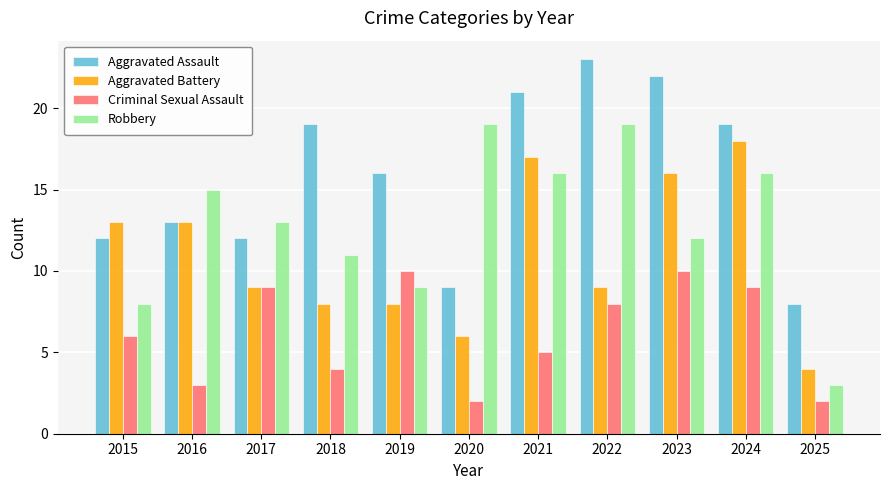

Reading right to left, transcribe all the data shown in this chart.

Aggravated Assault: 8	19	22	23	21	9	16	19	12	13	12
Aggravated Battery: 4	18	16	9	17	6	8	8	9	13	13
Criminal Sexual Assault: 2	9	10	8	5	2	10	4	9	3	6
Robbery: 3	16	12	19	16	19	9	11	13	15	8